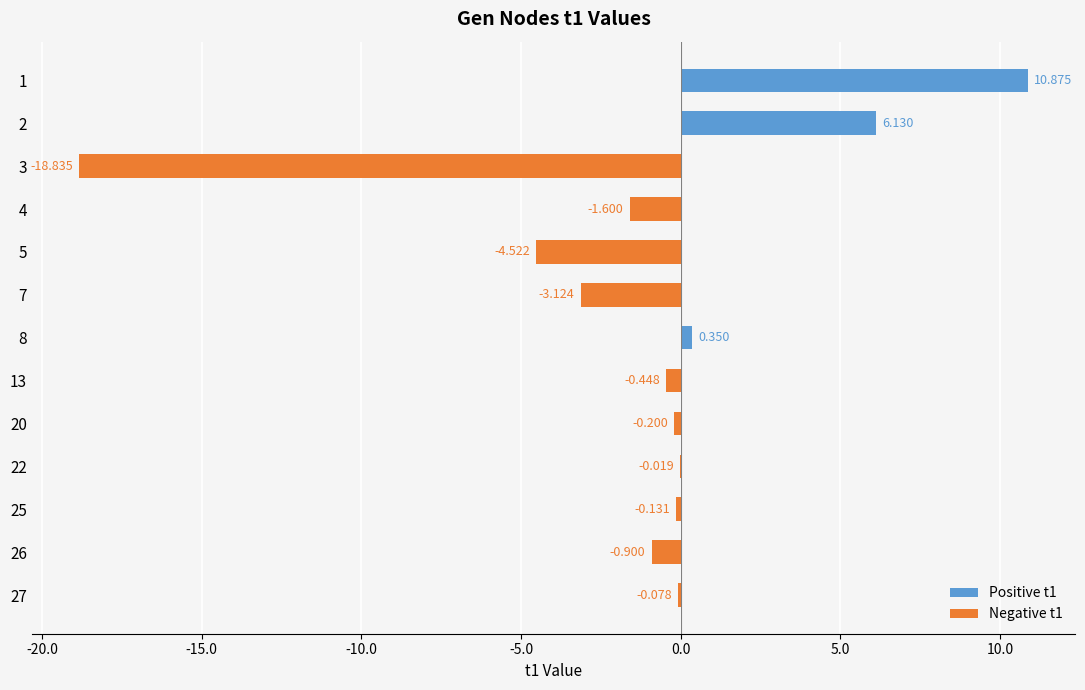

Between 4 and 8, which is larger?

8